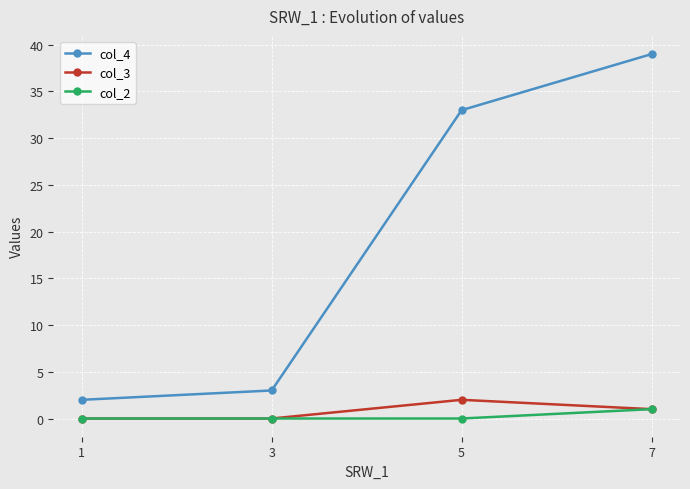

True or false: col_4 and col_3 intersect in this chart.

False